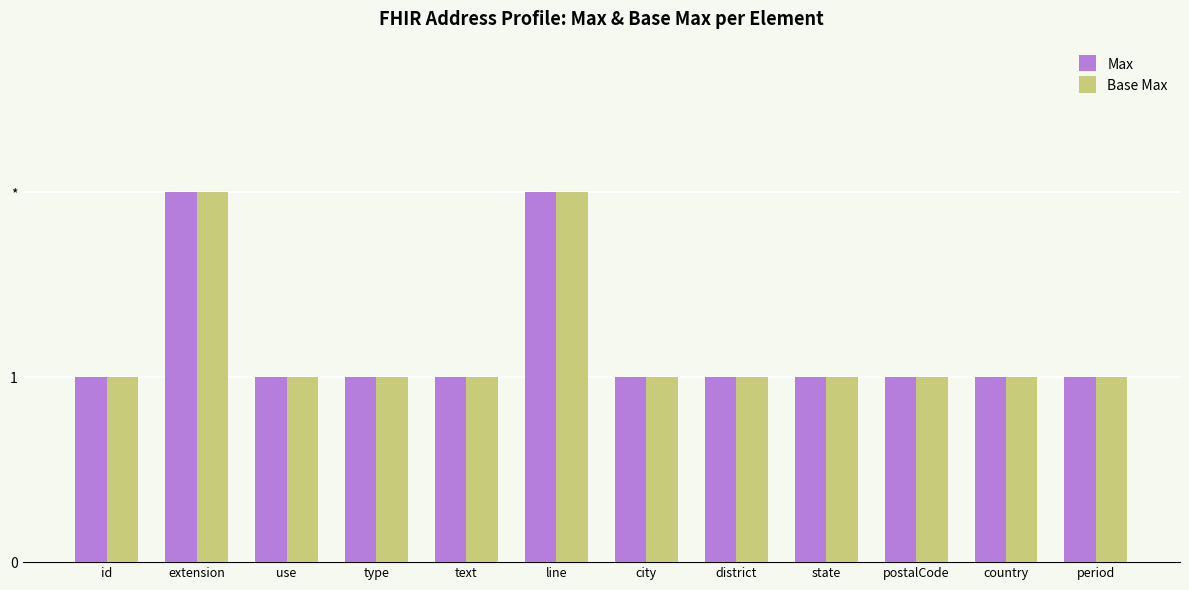

What are all the series names shown in the legend?

Max, Base Max